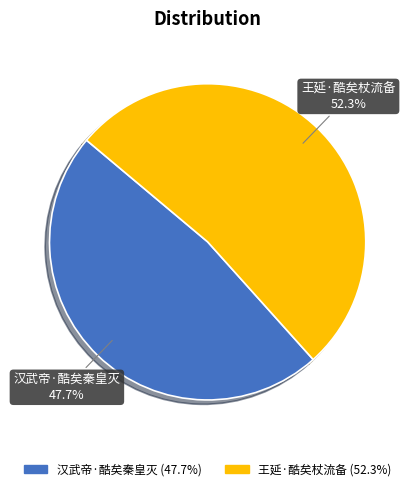

To the nearest percent, what percentage of the pie is 王延·酷矣杖流备?

52%